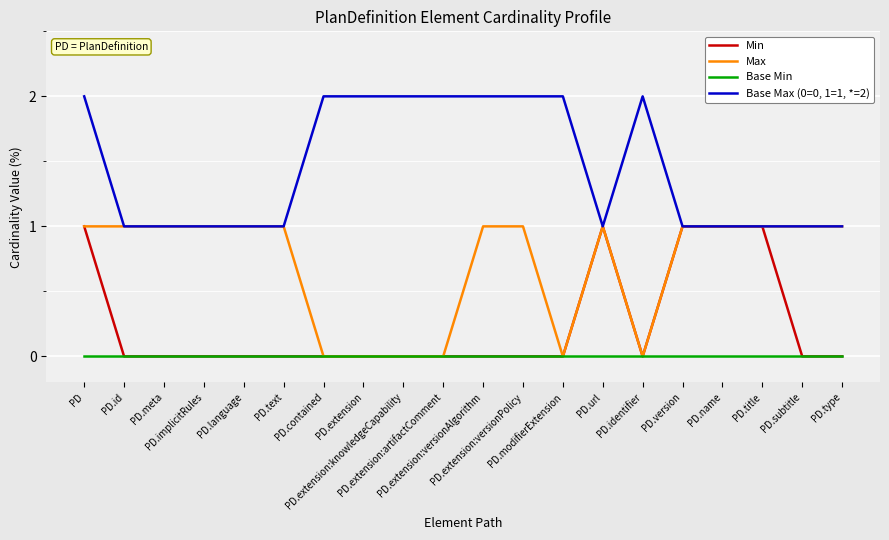

What is the difference between the Base Max (0=0, 1=1, *=2) values at PD.extension and PD.name?

1